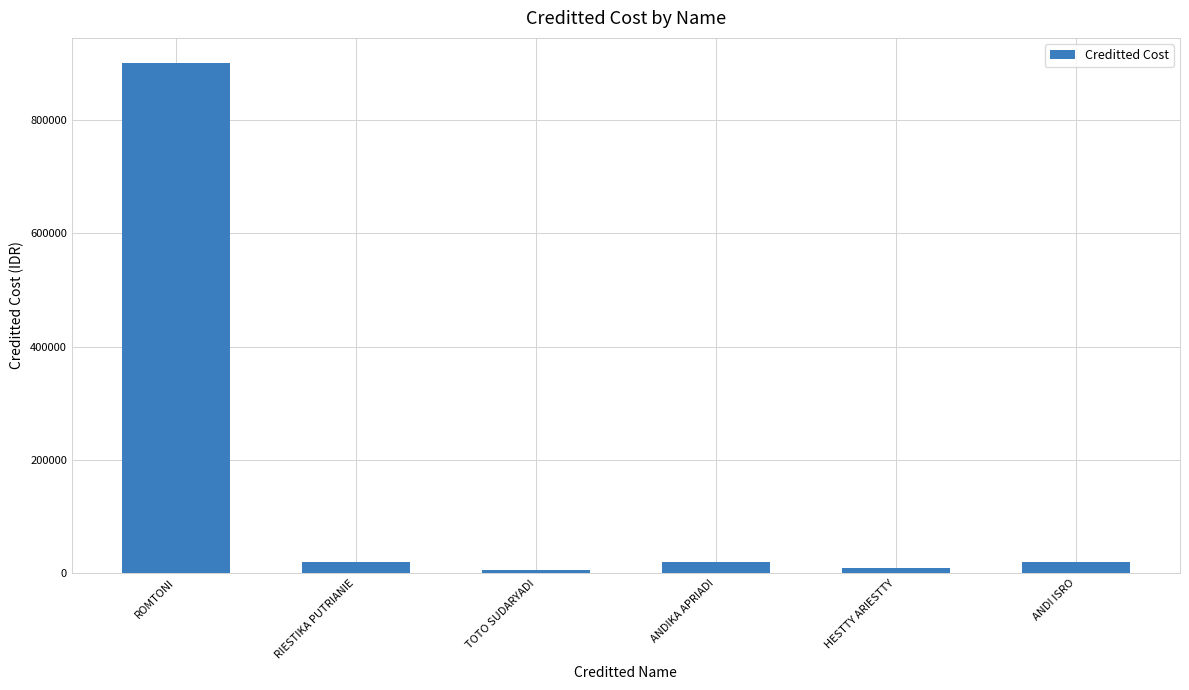

What is the change in value from ROMTONI to ANDIKA APRIADI?

-880000